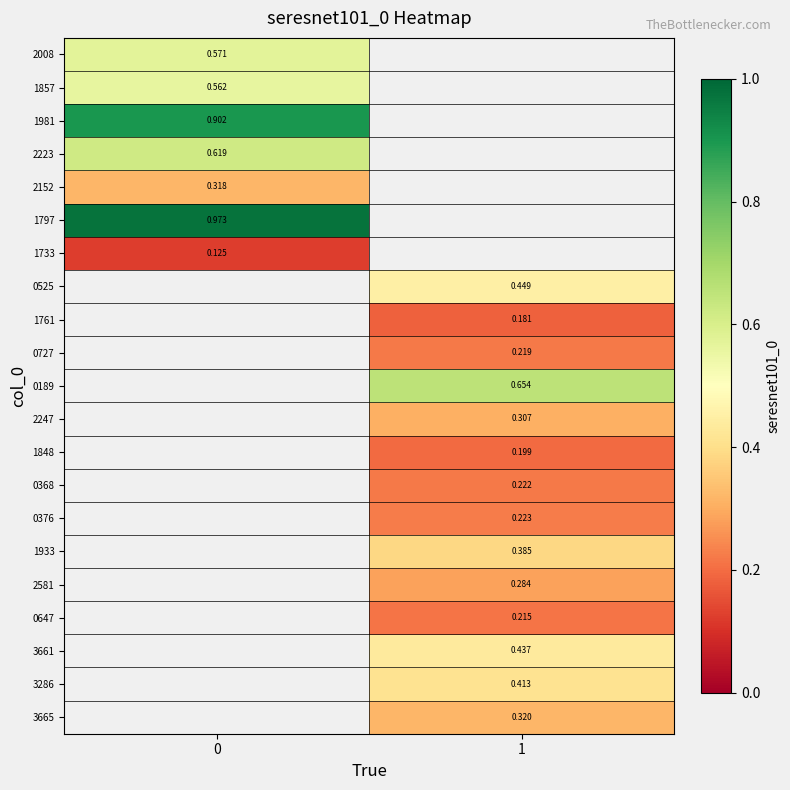

At 0, list the series in order from smallest to largest.

1733, 2152, 1857, 2008, 2223, 1981, 1797, 0525, 1761, 0727, 0189, 2247, 1848, 0368, 0376, 1933, 2581, 0647, 3661, 3286, 3665